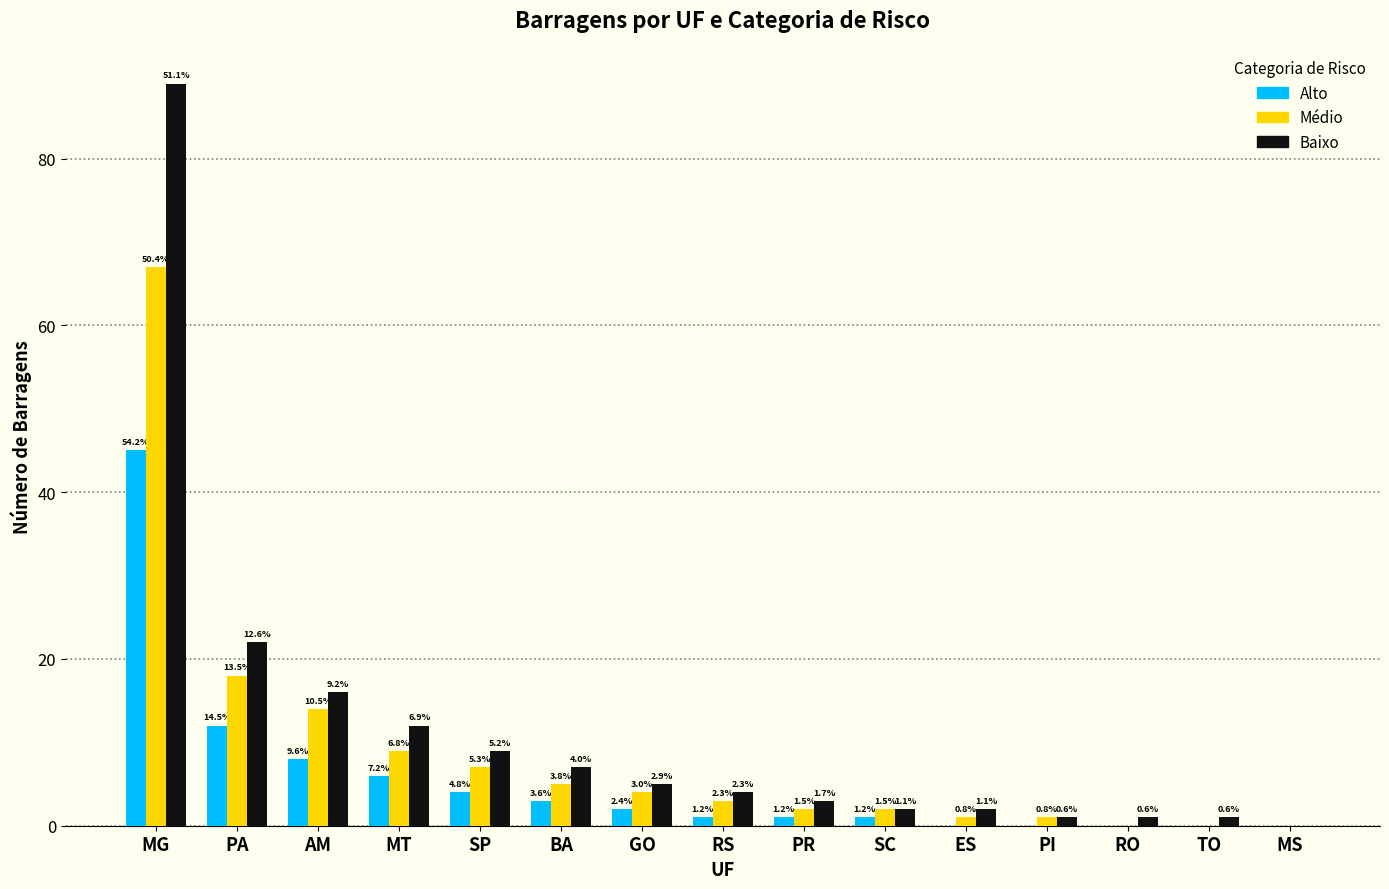

What is the value of the Baixo bar at the 11th from the left?

2